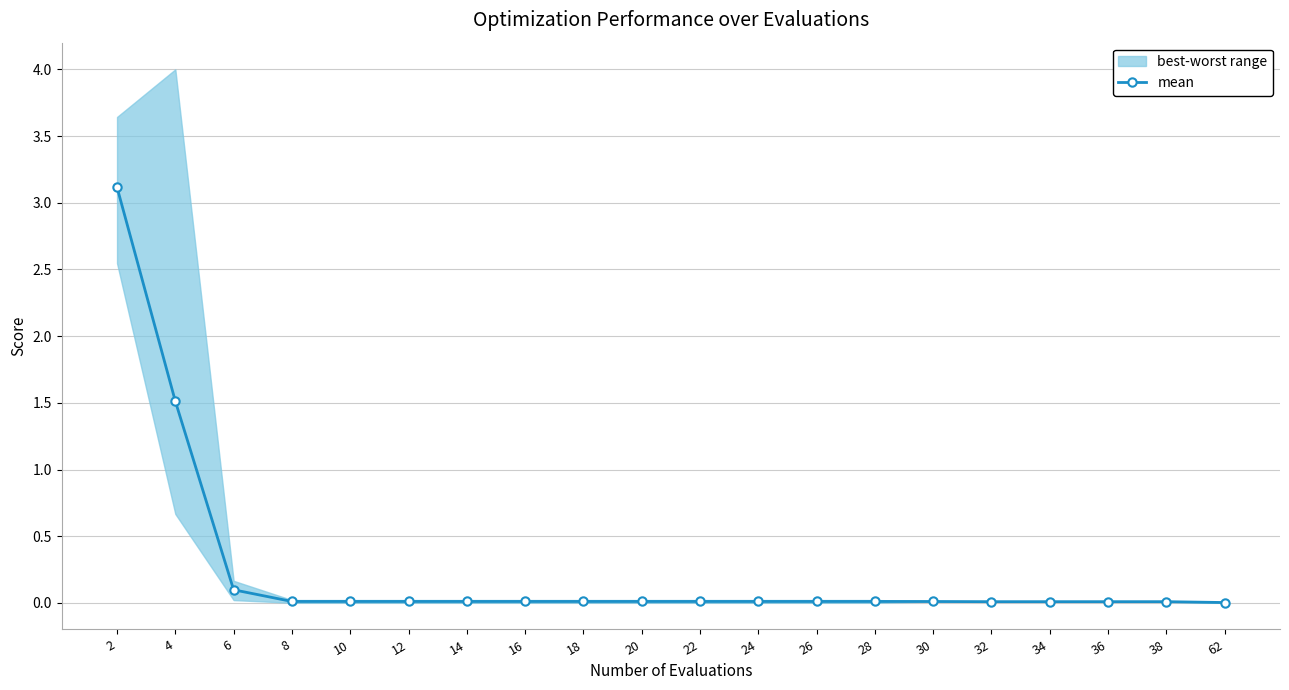

Is it true that the value at 24 is 0.0?

False